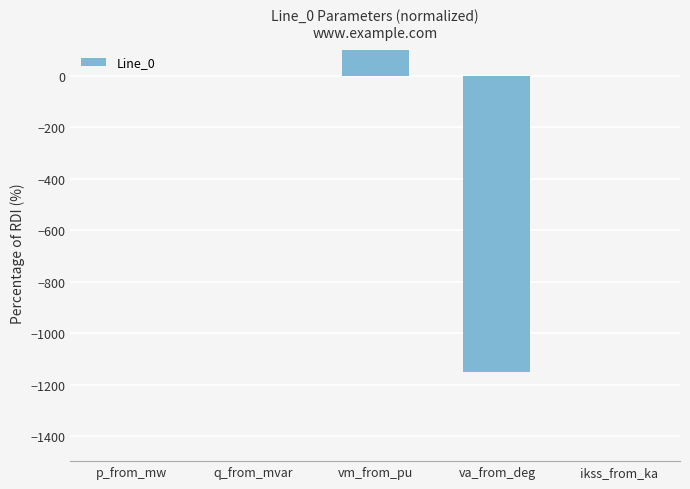

What is the maximum value shown in the chart?

100.0